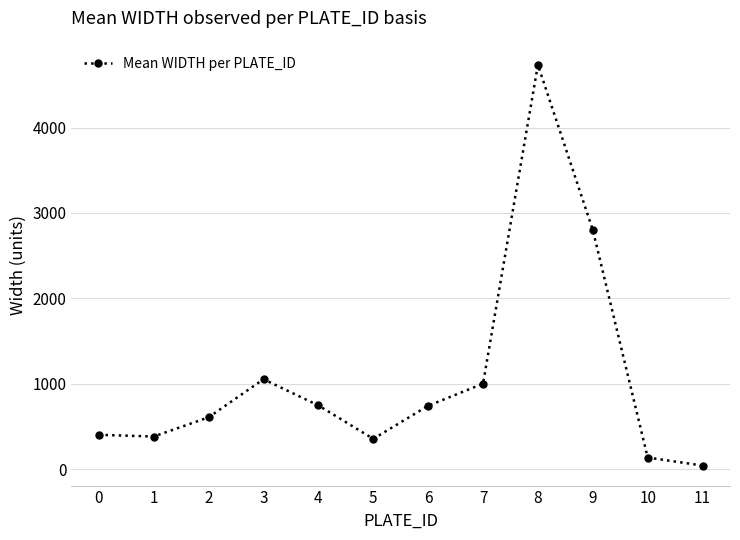

How many lines are shown in the chart?

1